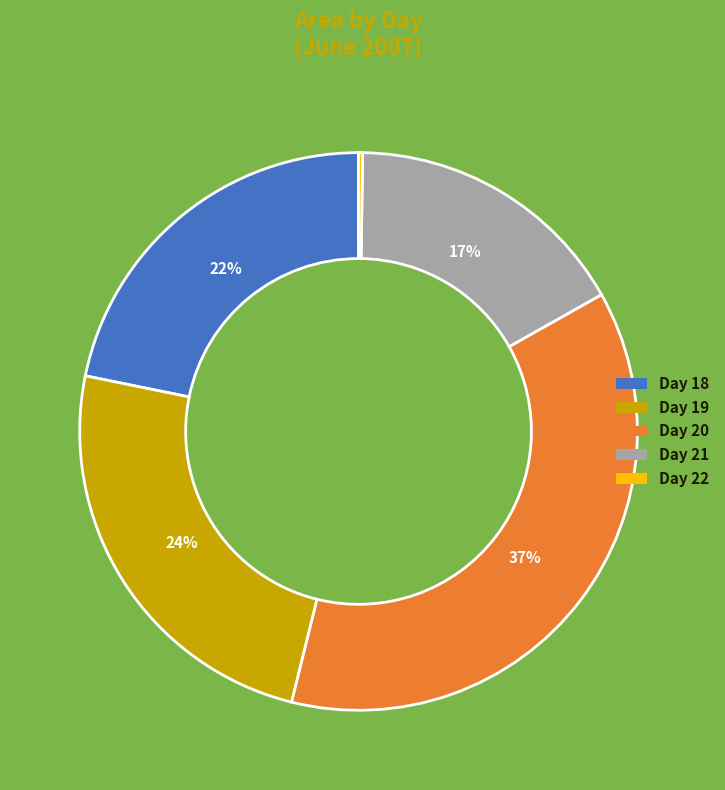

To the nearest percent, what is the average slice percentage?

20%